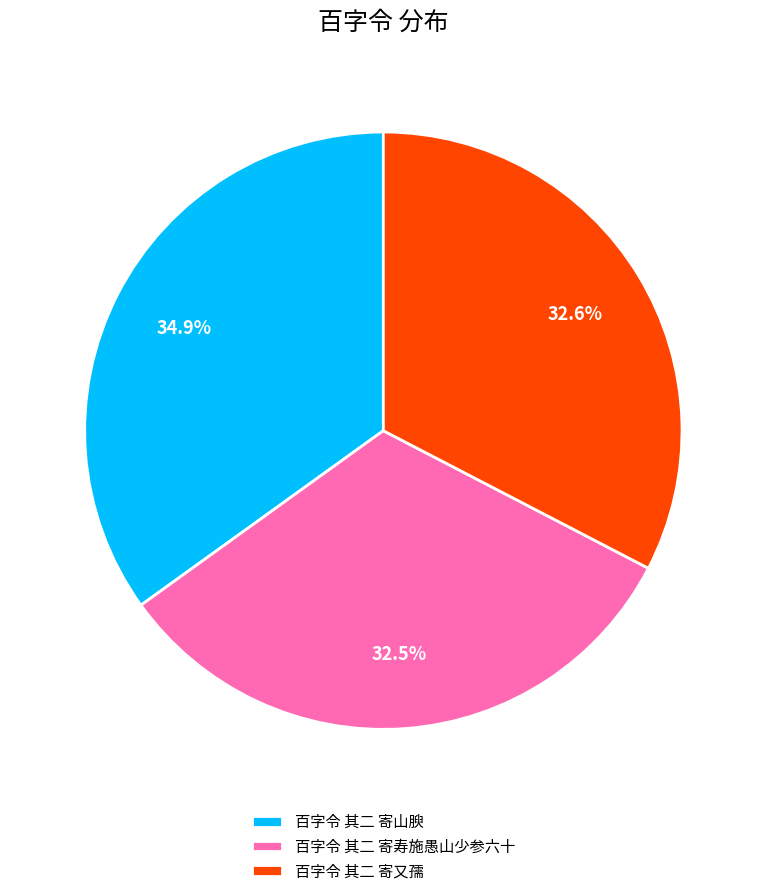

To the nearest percent, what is the difference between the largest and smallest slice percentages?

2%